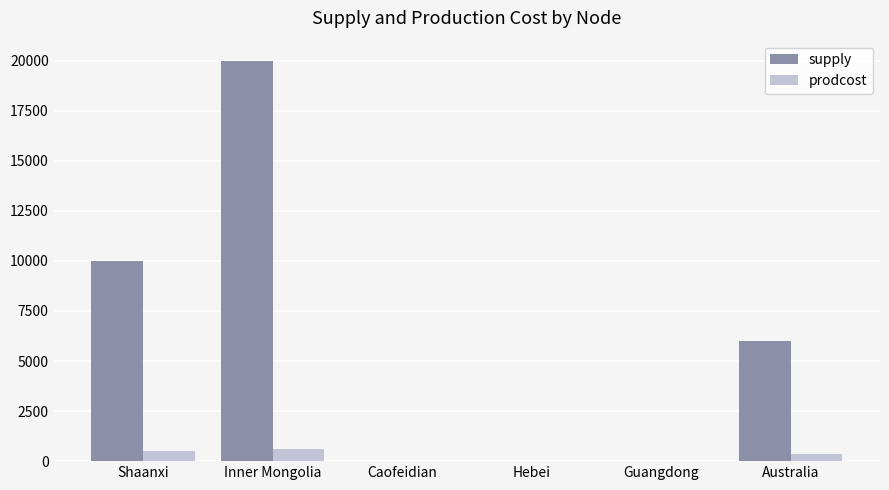

Which series changed the most between Hebei and Australia?

supply